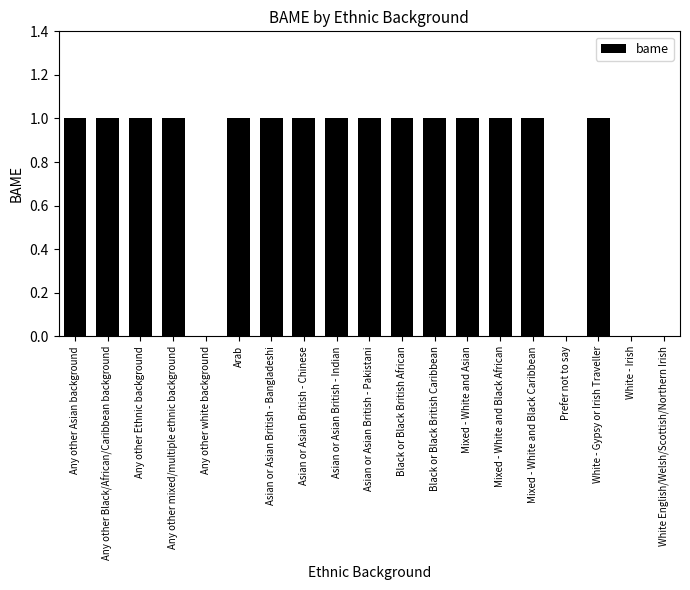

Reading left to right, what are all the values shown in this chart?

1	1	1	1	0	1	1	1	1	1	1	1	1	1	1	0	1	0	0